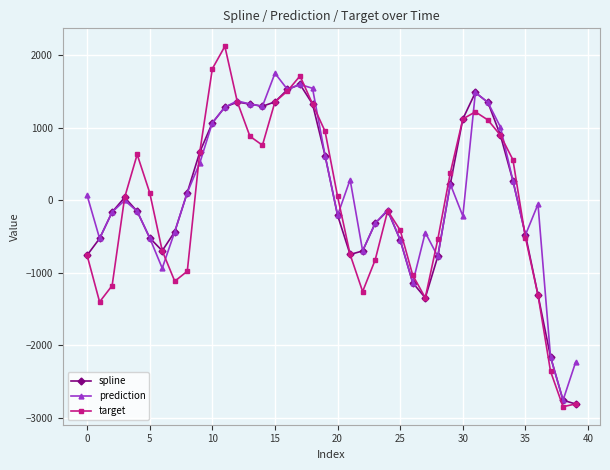

What is the lowest value of the spline series?

-2807.7